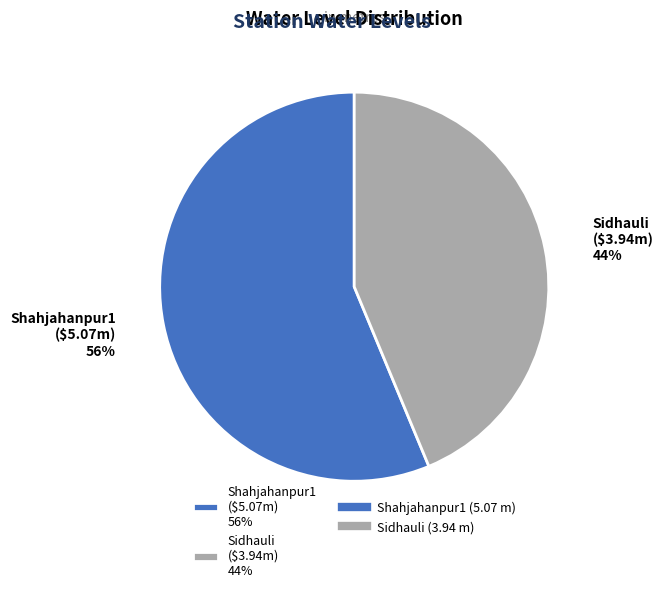

To the nearest percent, what is the average slice percentage?

50%